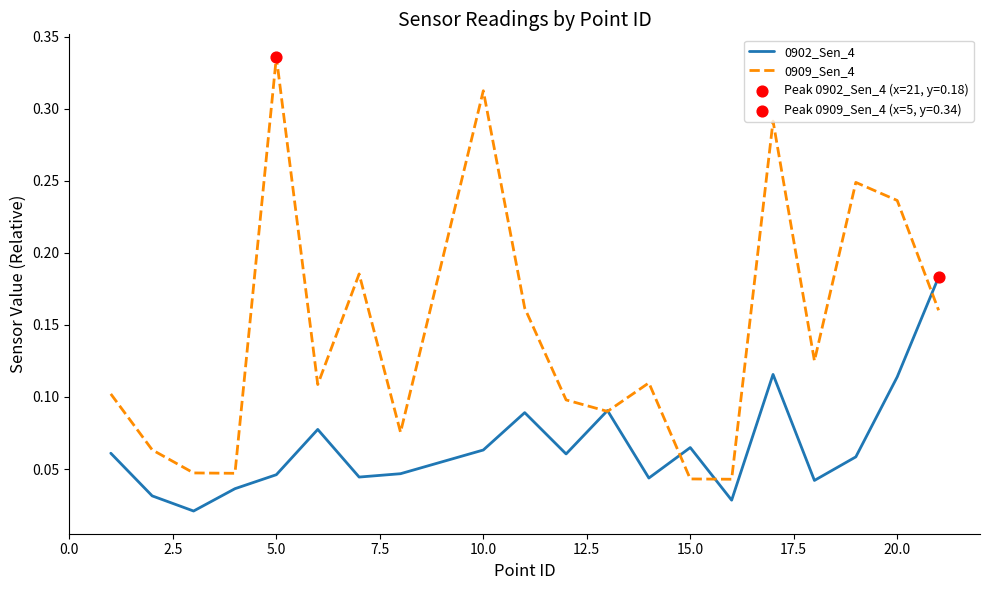

Which series has the largest total across all categories?

0909_Sen_4